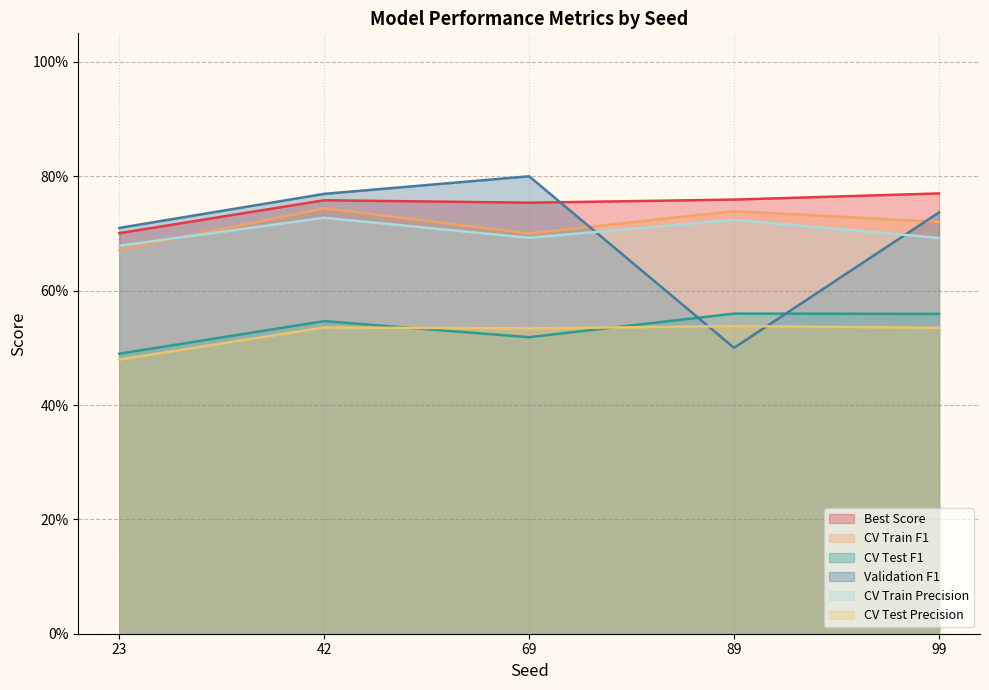

True or false: CV Train Precision has more than 1 interior local peaks.

True